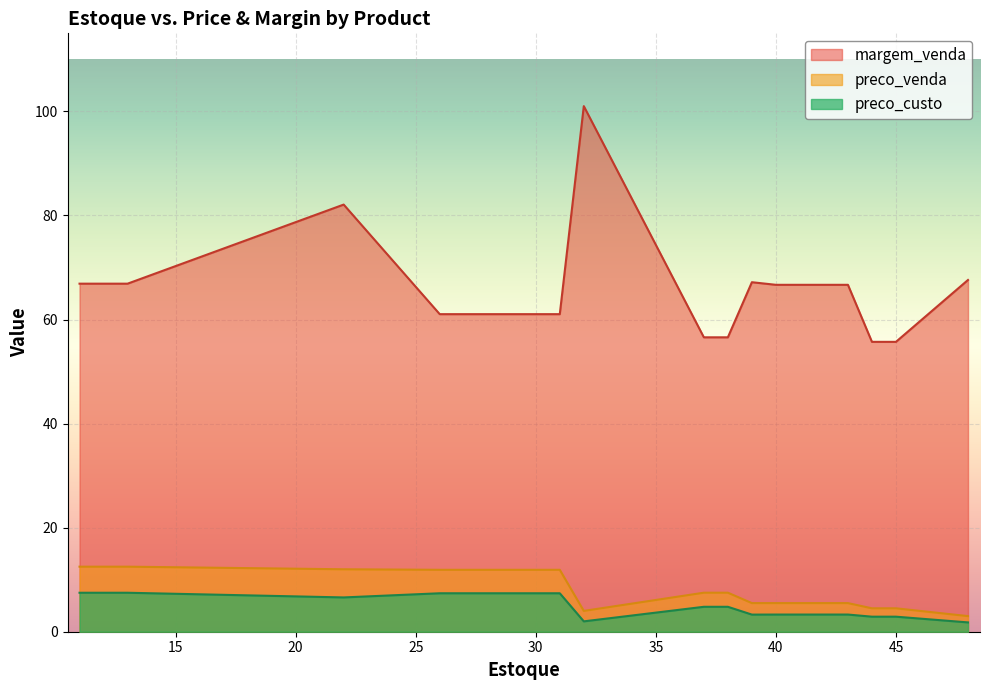

How many values in the preco_custo series are below 4?

9